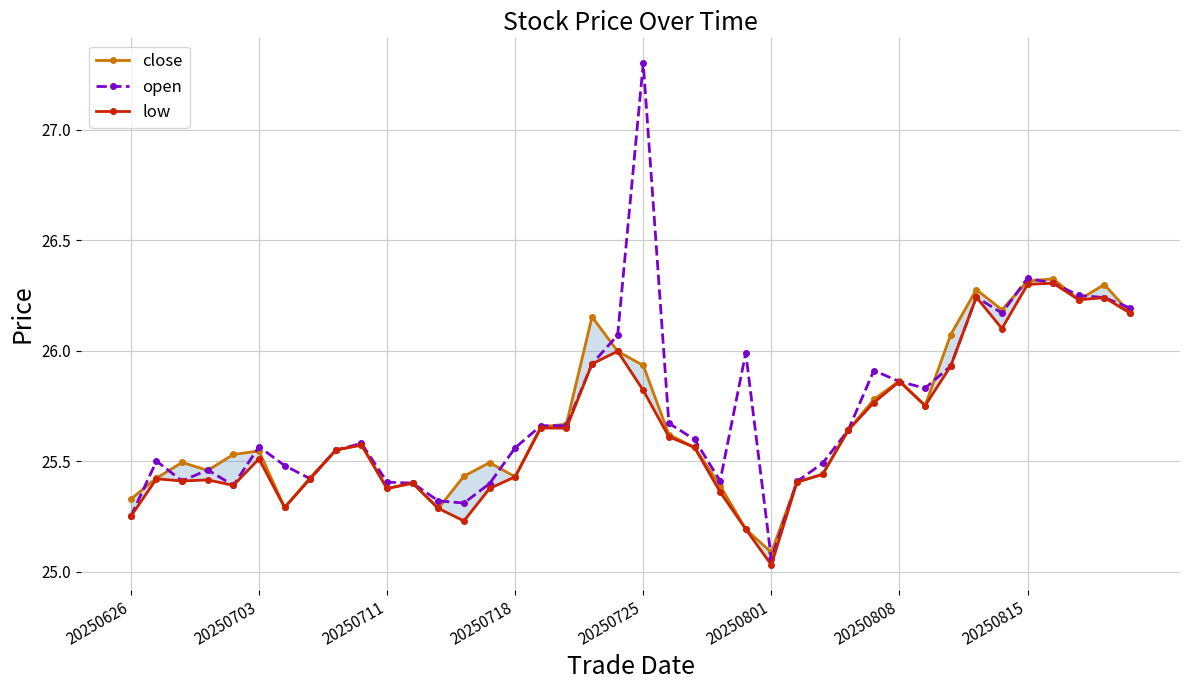

Which series has the largest range (max minus min)?

open